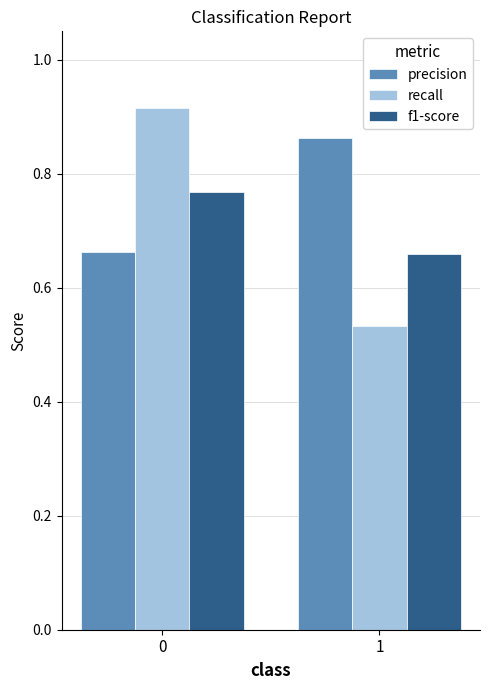

What is the difference between the highest and lowest values at 1?

0.3